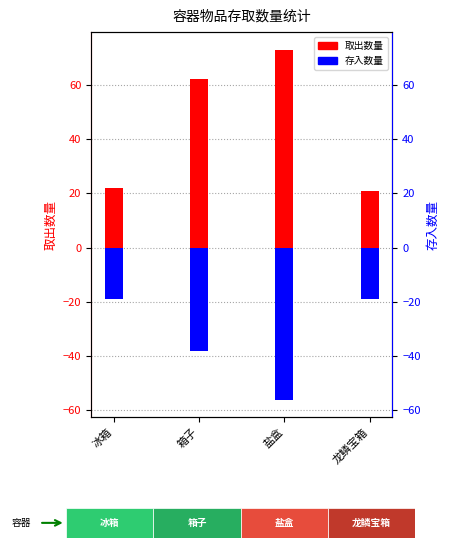

What is the highest value of the 取出数量 series?

73